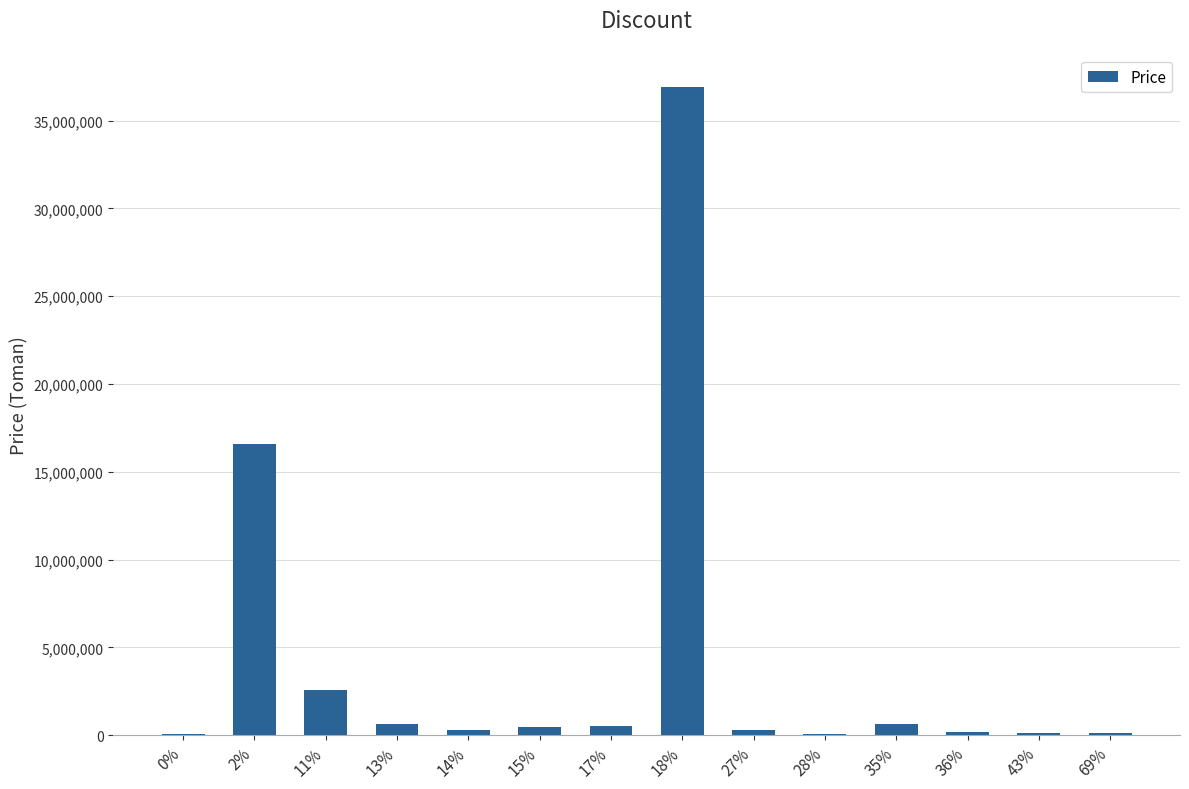

At which category does the chart reach its peak across all series?

18%